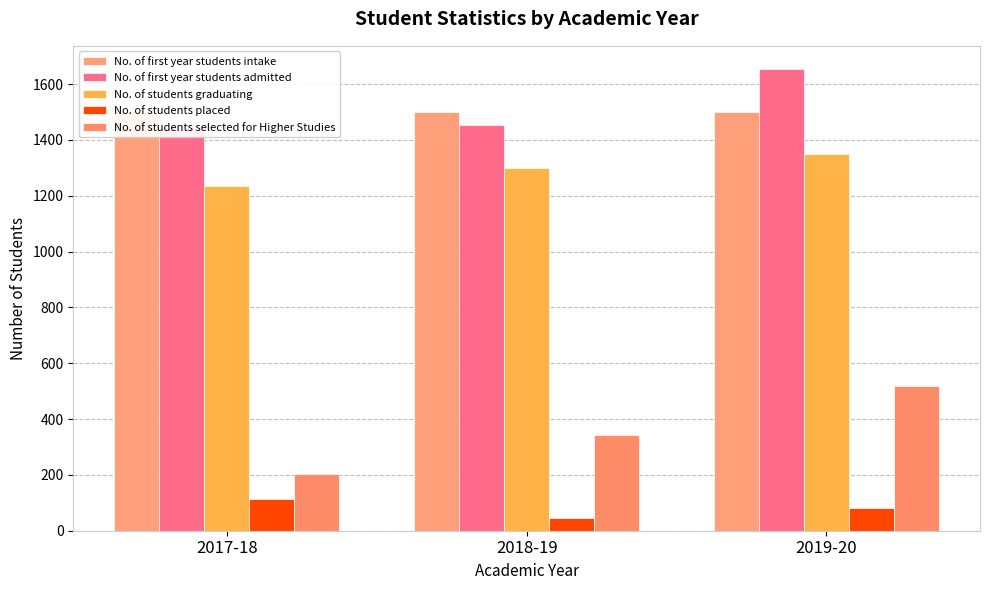

How many bars are there in total?

15